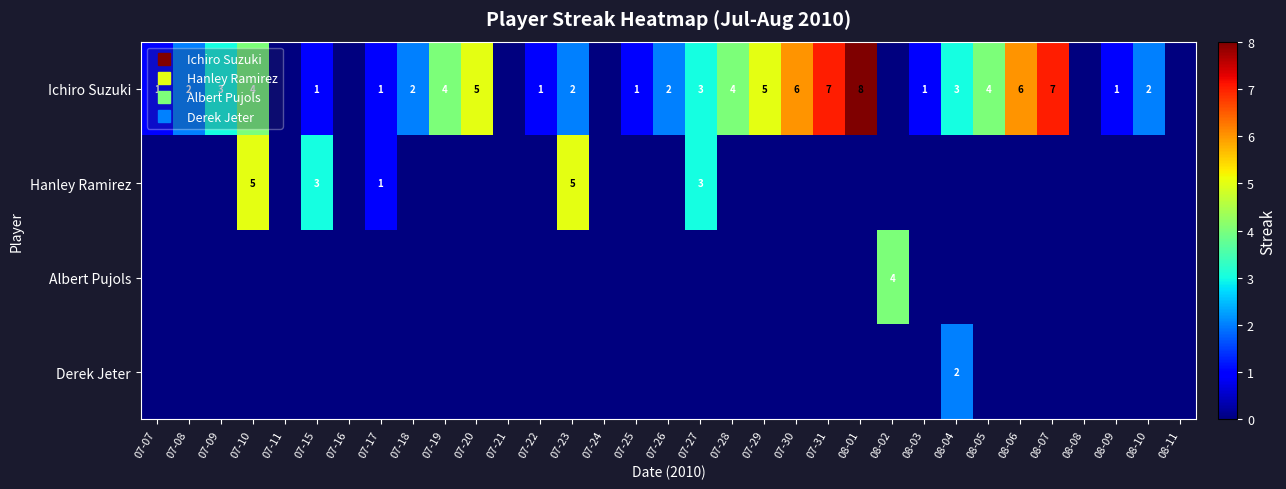

What is the difference between the Ichiro Suzuki values at 08-03 and 07-19?

3